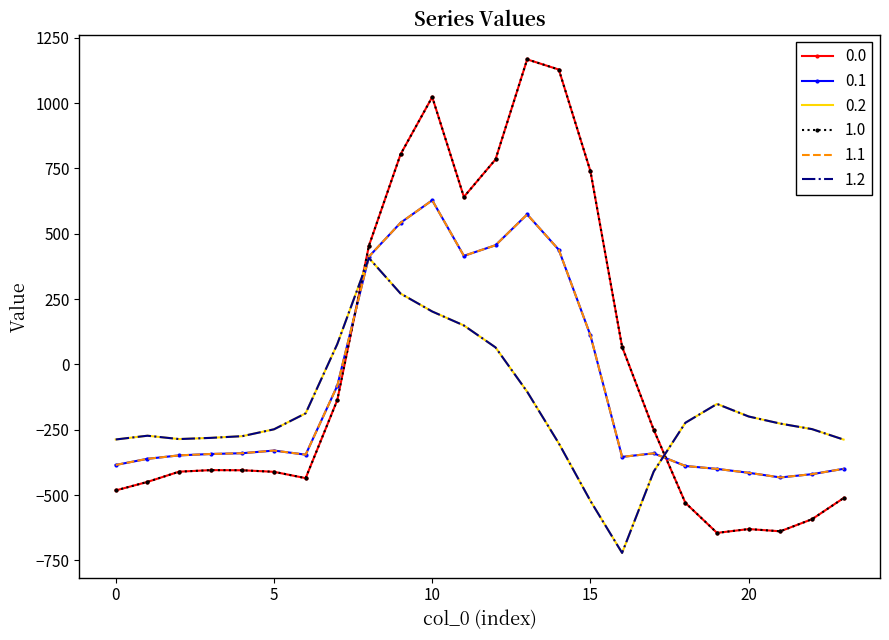

How many interior local valleys does the 1.2 series have?

2